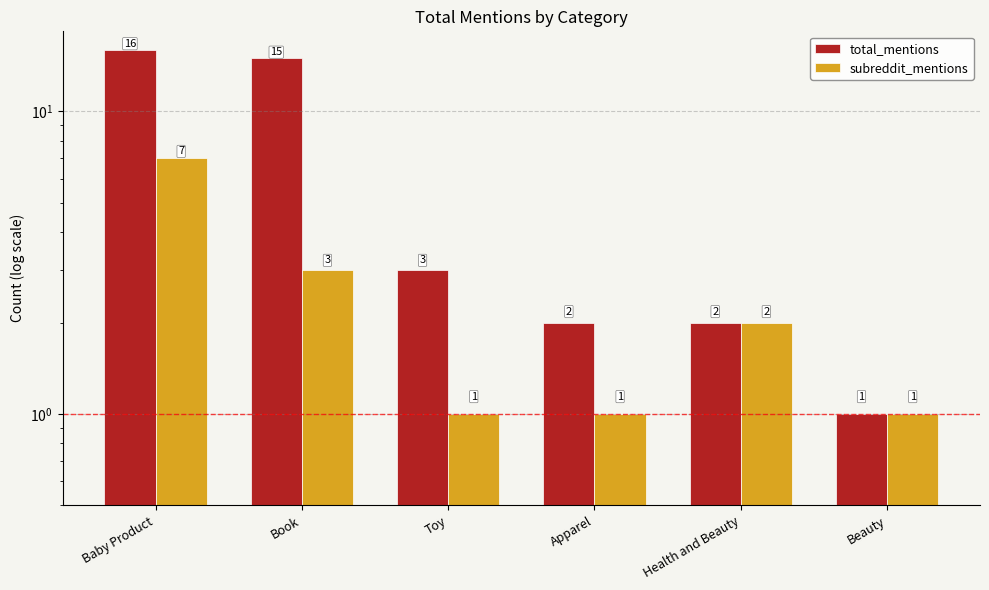

How many bars are there in total?

12